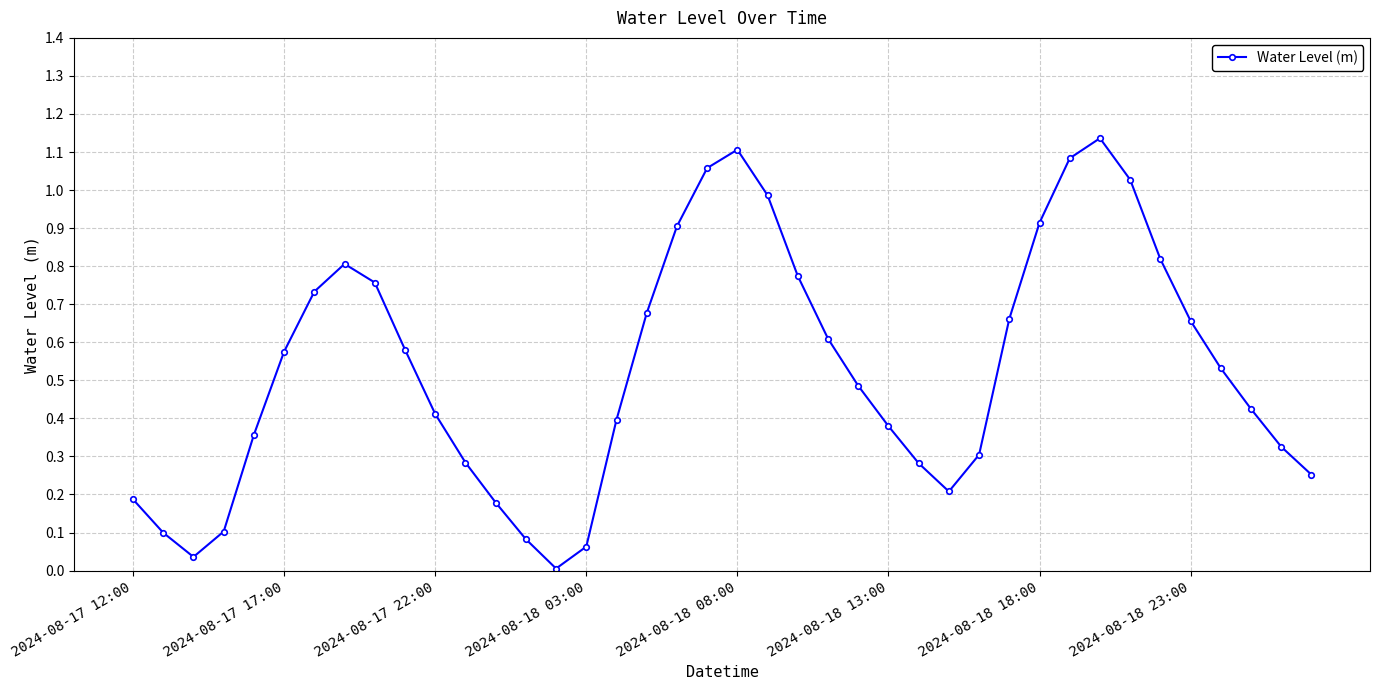

How many interior local valleys (lower than both neighbors) does the data have?

3